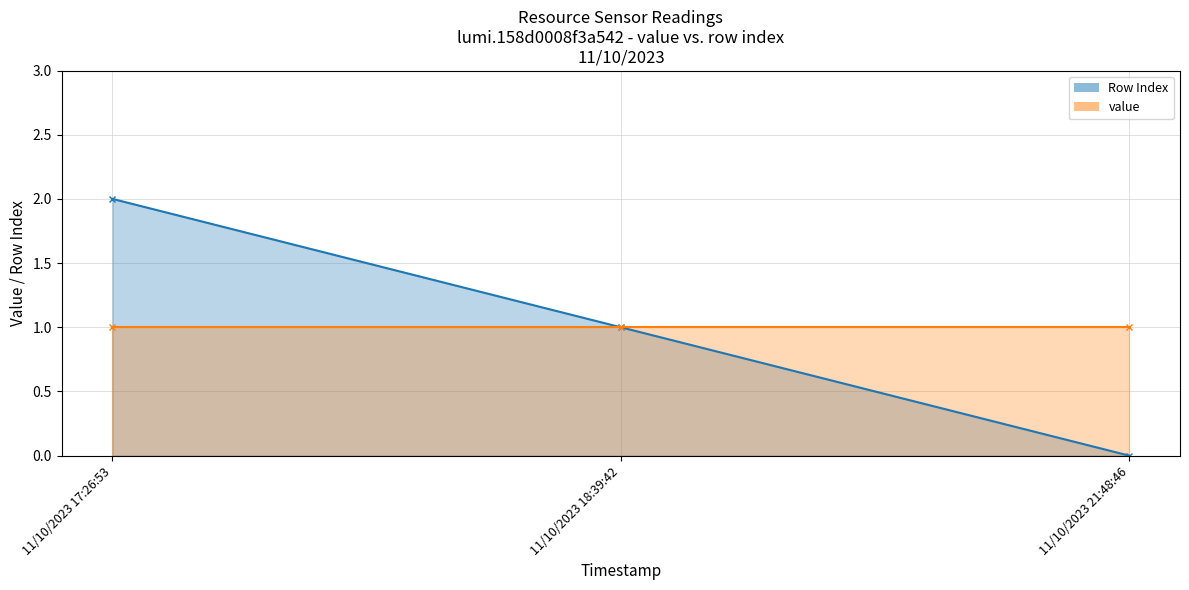

The value series shows 0 at 11/10/2023 21:48:46. True or false?

False